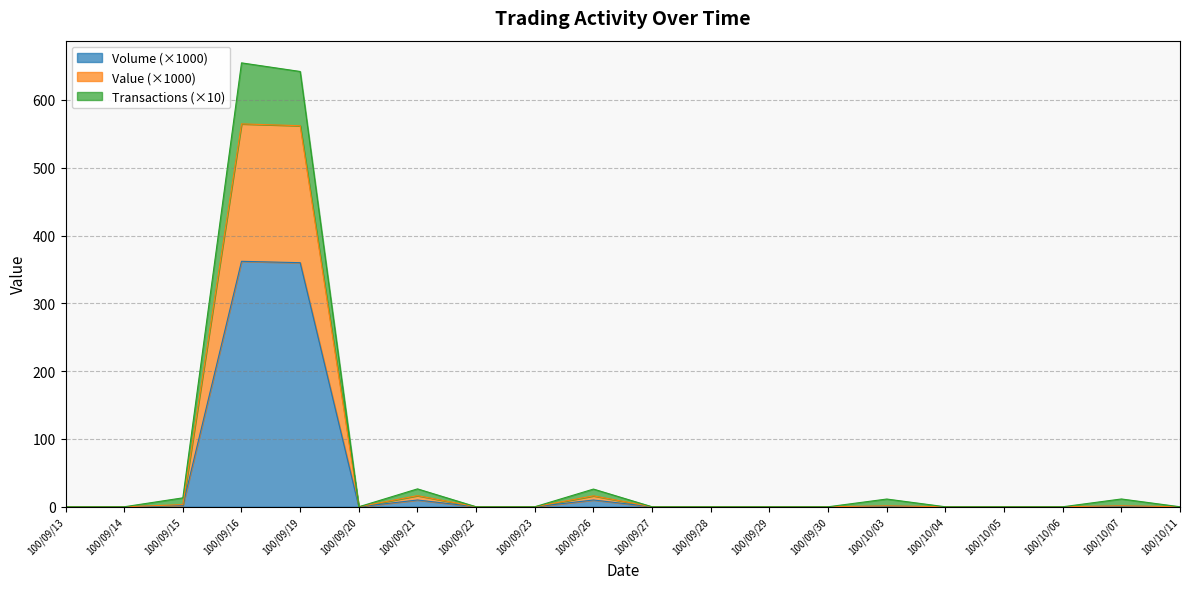

Is it true that Volume (×1000) equals 362.0 at 100/09/16?

True